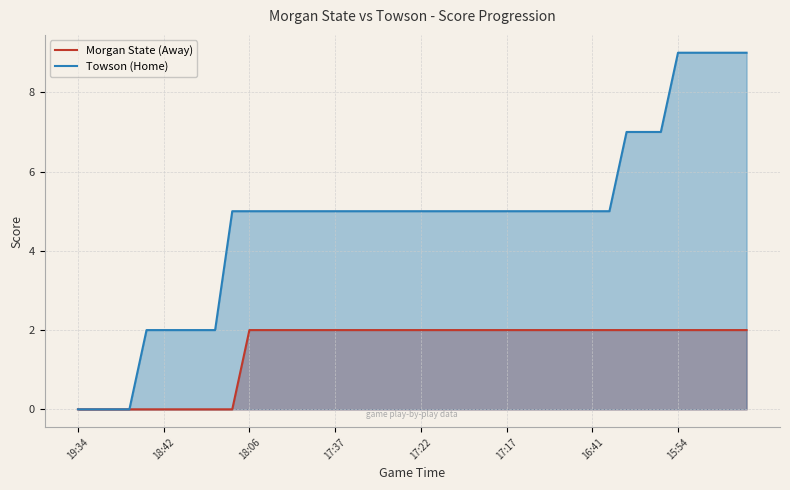

True or false: Towson (Home) has more than 1 points higher than both neighbors.

False